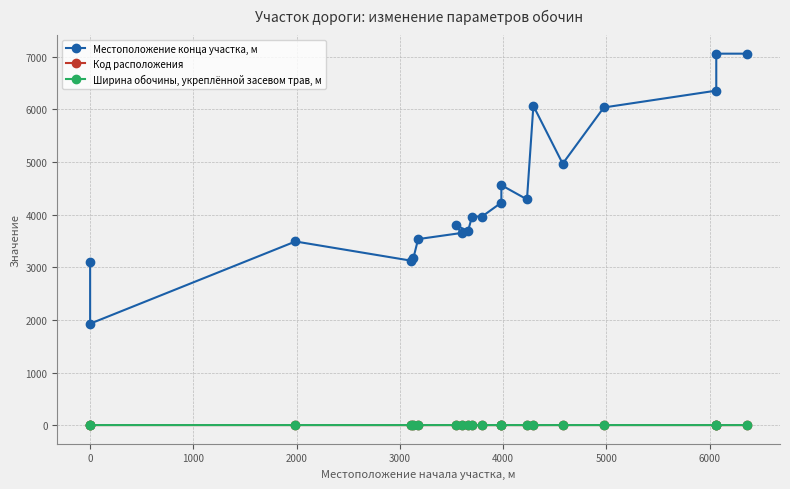

How many lines are shown in the chart?

3